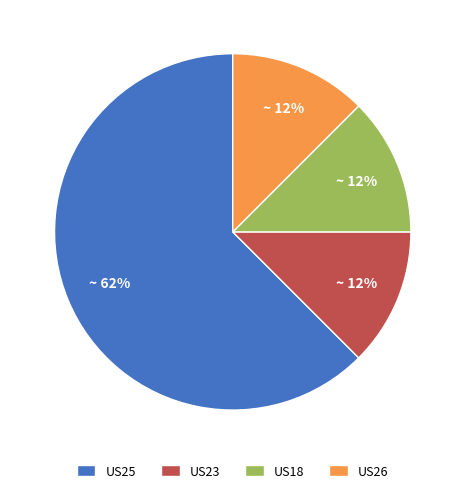

To the nearest percent, what is the average slice percentage?

25%